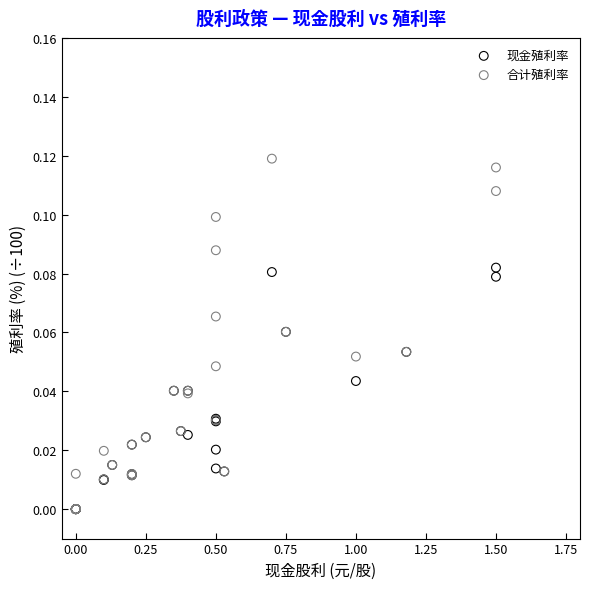

What are all the series names shown in the legend?

现金殖利率, 合计殖利率